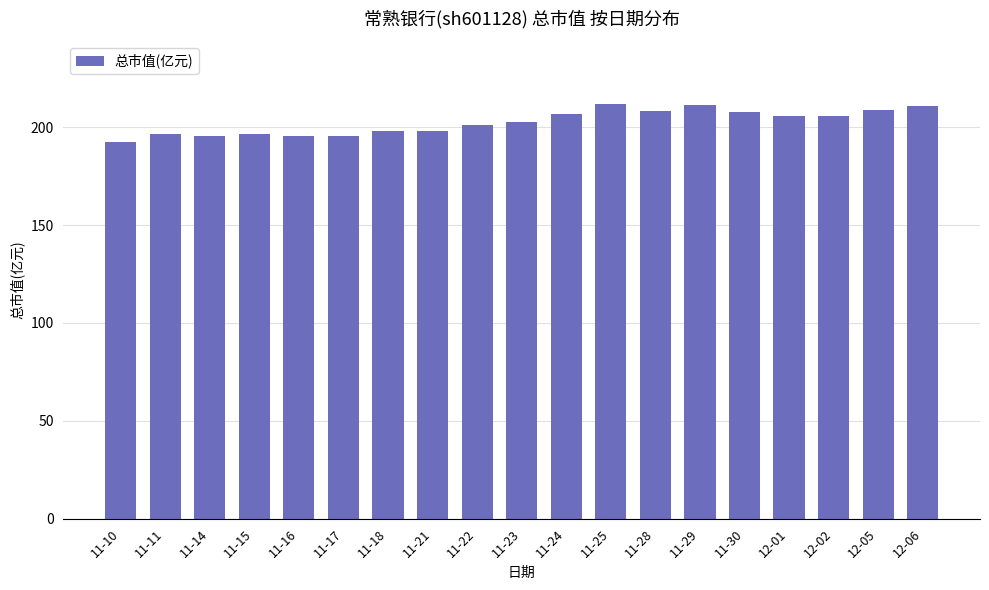

Is it true that the value at 11-10 is 192.4?

True